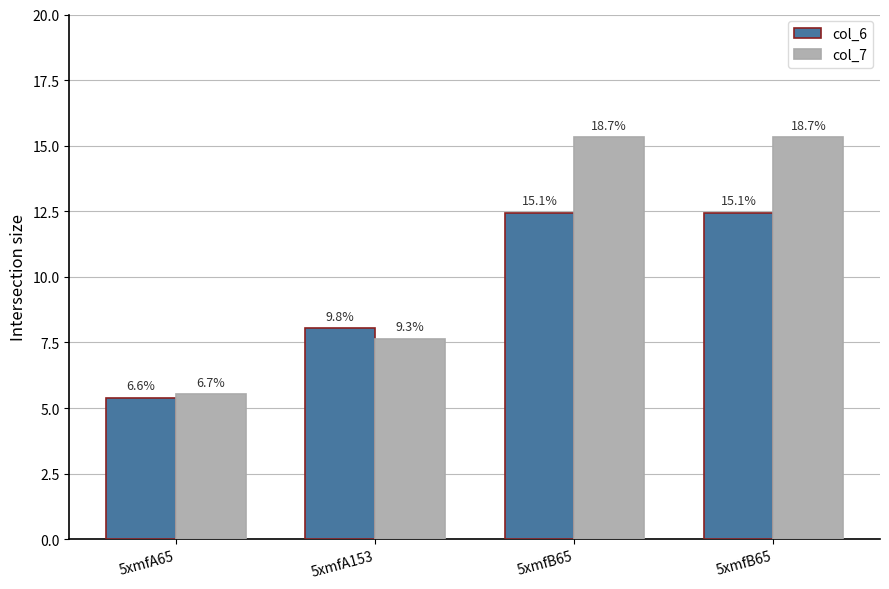

How many bars are there in each group?

2